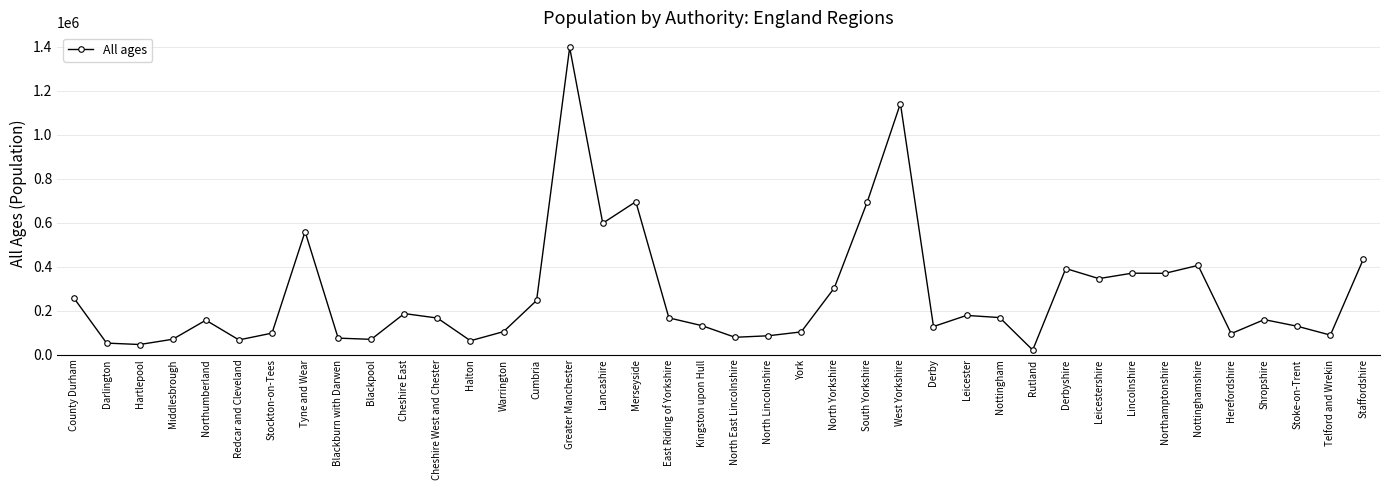

What is the label of the 38th point from the left?

Stoke-on-Trent